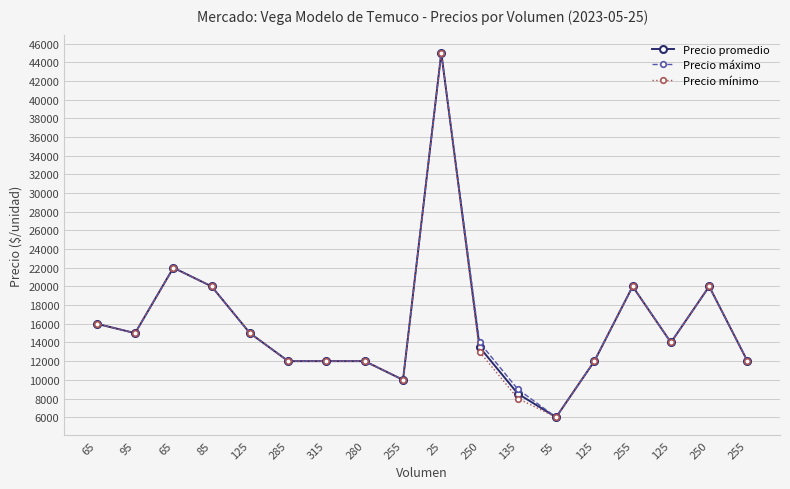

At which label does Precio máximo reach its peak?

25